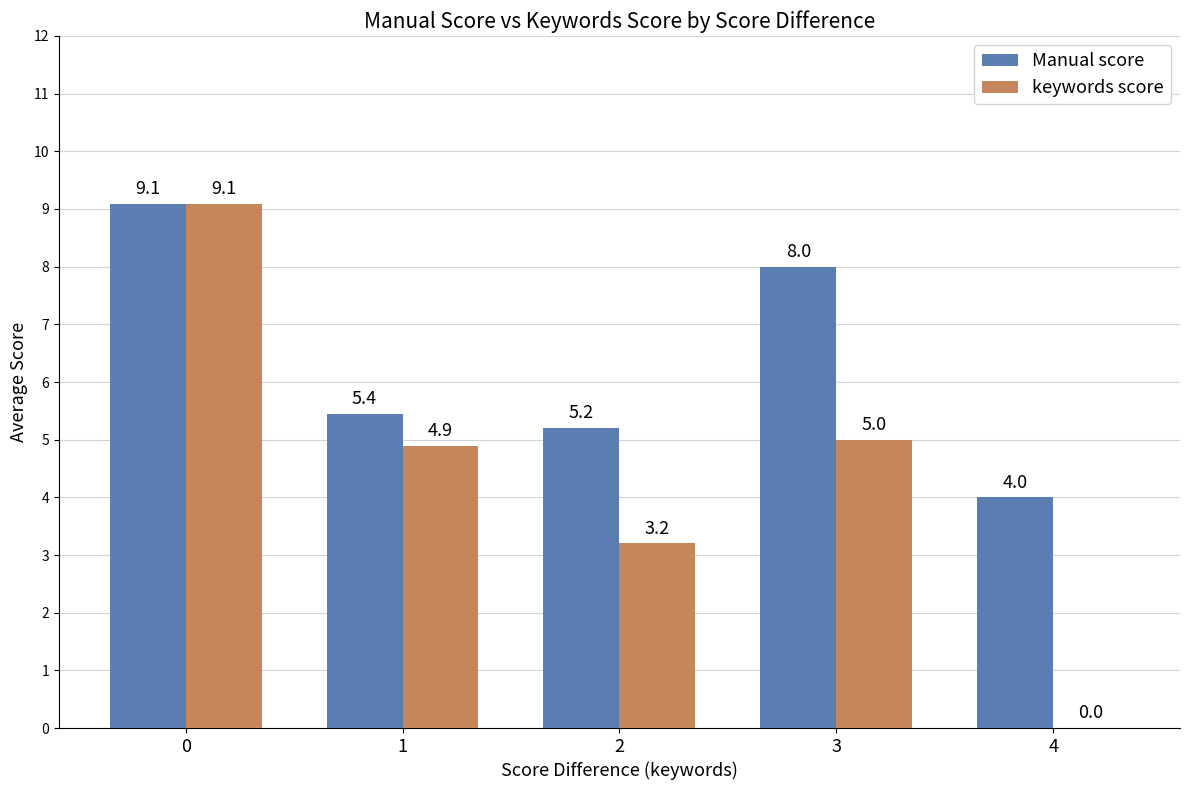

Reading right to left, what are all the values shown in this chart?

Manual score: 4.0	8.0	5.2	5.4	9.1
keywords score: 0.0	5.0	3.2	4.9	9.1